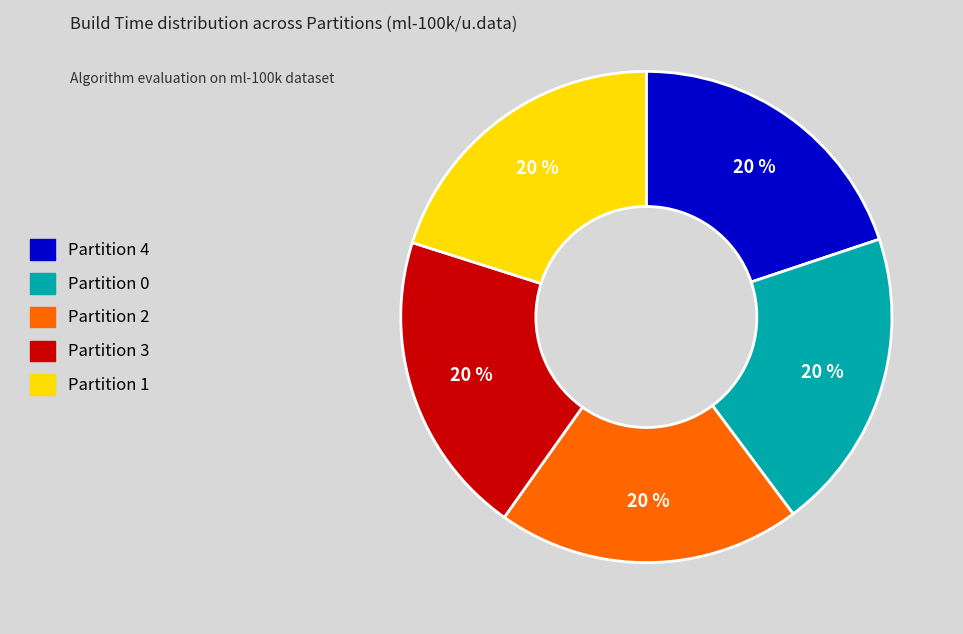

To the nearest percent, what is the average slice percentage?

20%